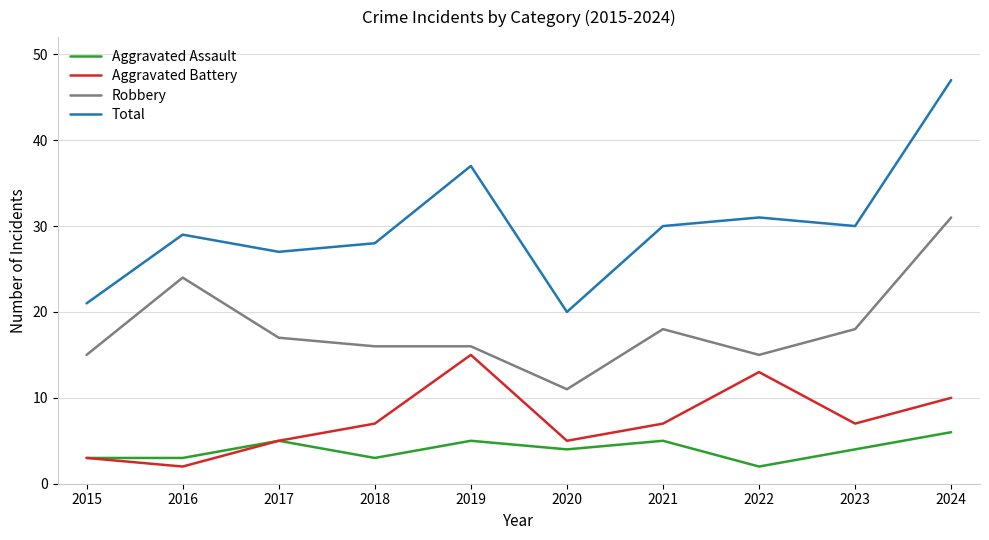

At which category is the sum across all series the highest?

2024